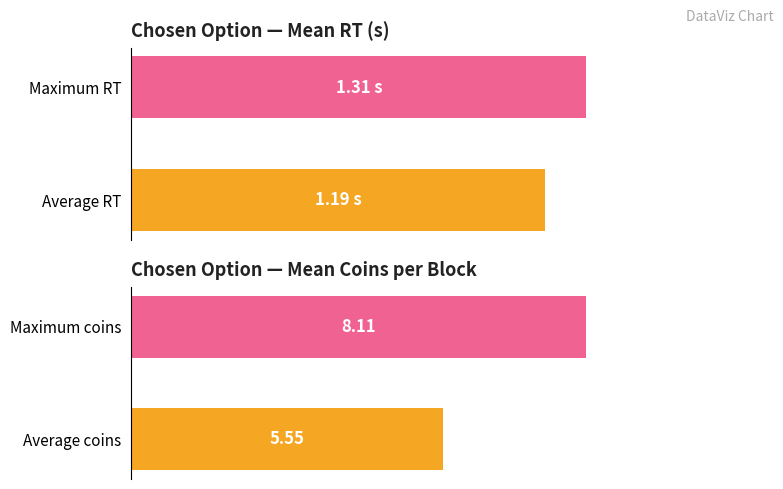

Is it true that Mean Coins equals 11.0 at Maximum coins?

False